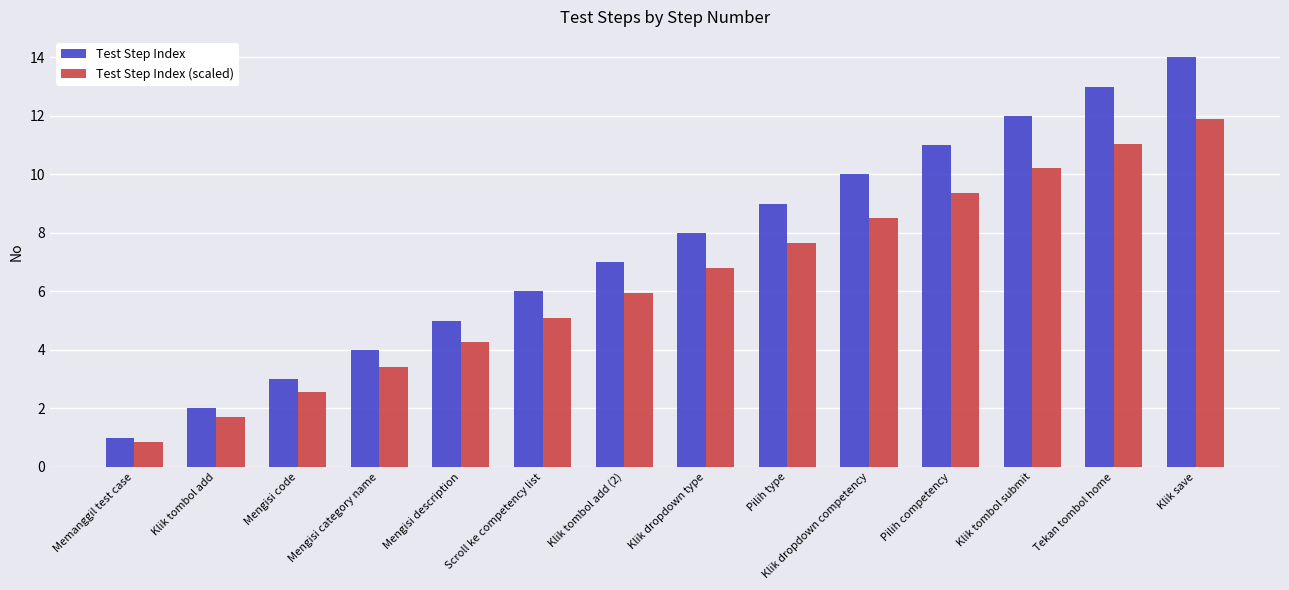

What is the difference between the maximum and minimum values in the Test Step Index series?

13.0